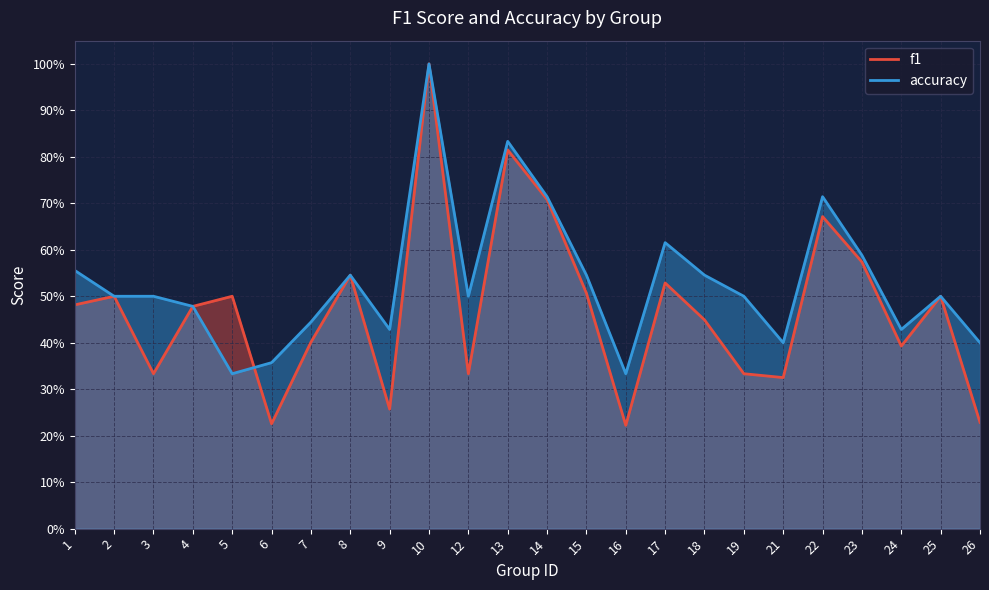

Which label corresponds to the smallest value in the chart?

16